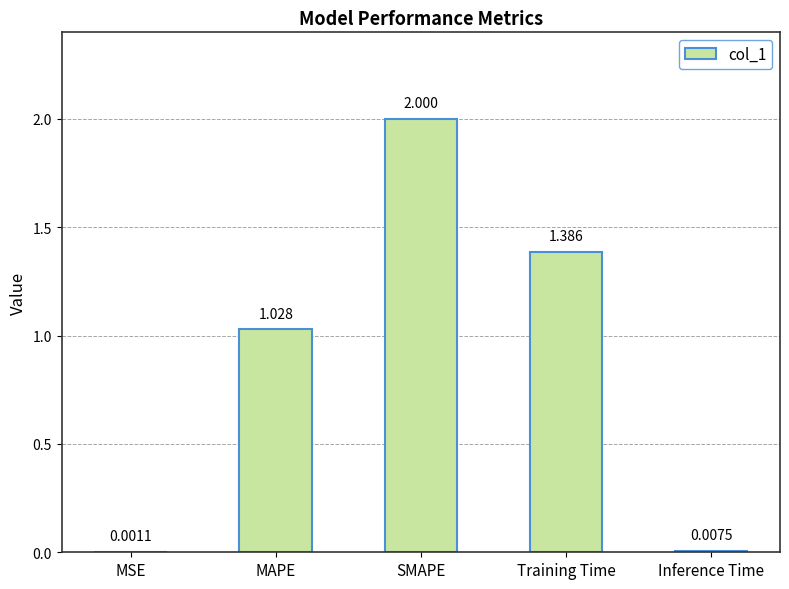

How many data points does each series have?

5